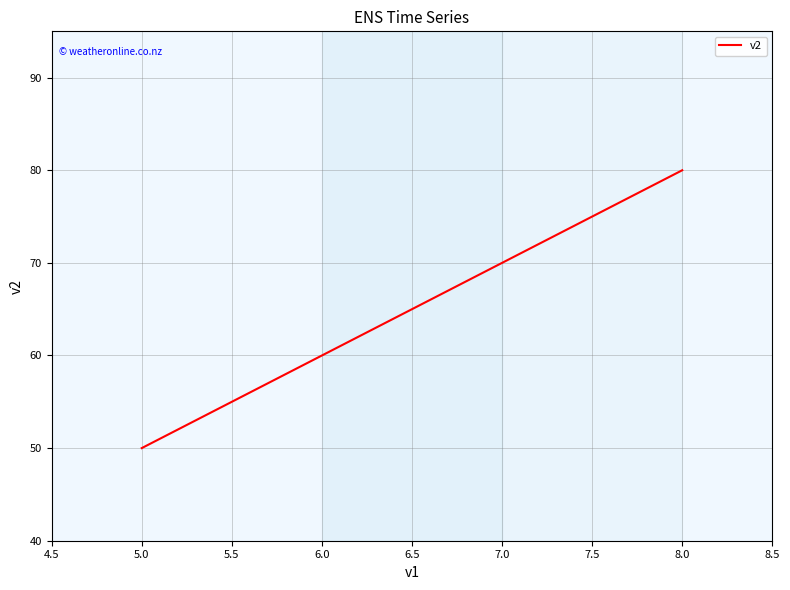

What is the average value?

65